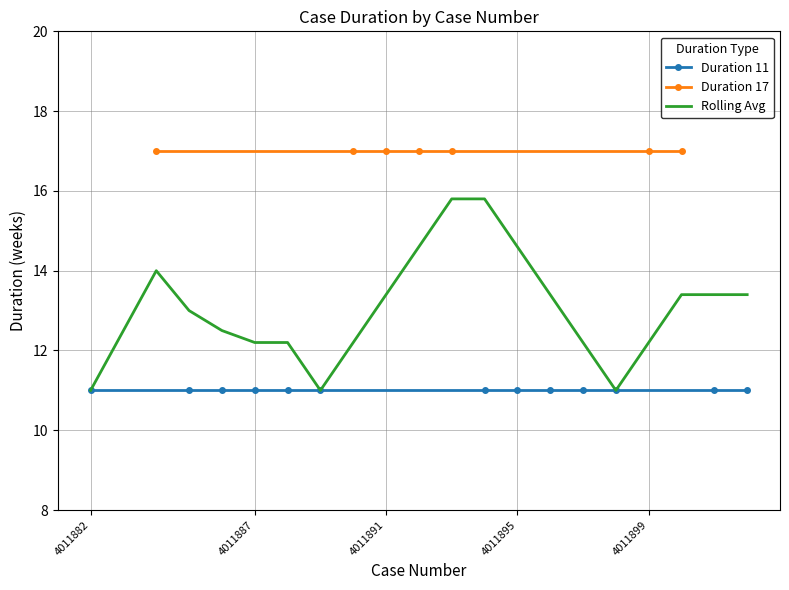

At which label is Duration 11 closest to 11?

4011882